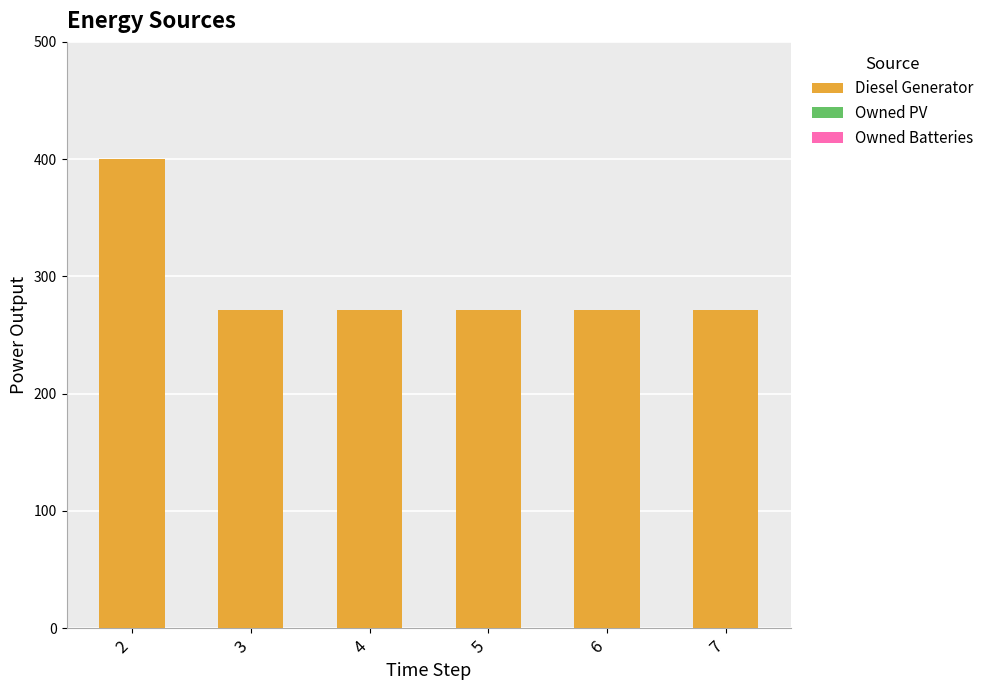

What is the ratio of the value at 4 to the value at 7?

1.0